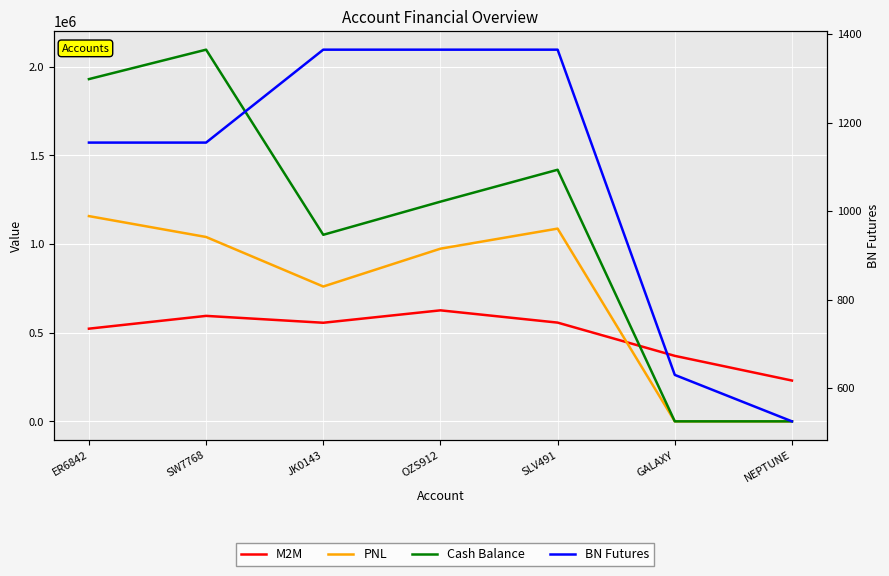

Which series has the largest total across all categories?

Cash Balance